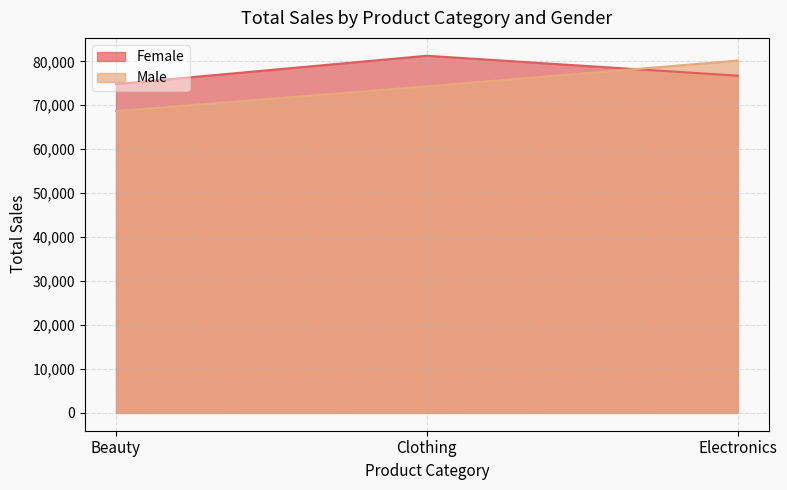

Which series changed the most between Clothing and Electronics?

Male